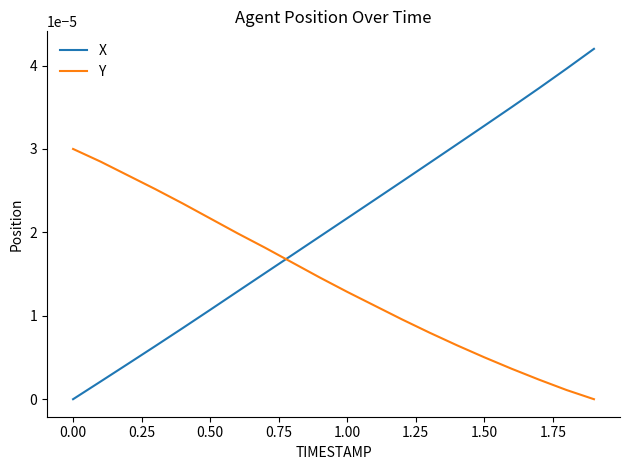

Which series has the largest total across all categories?

X